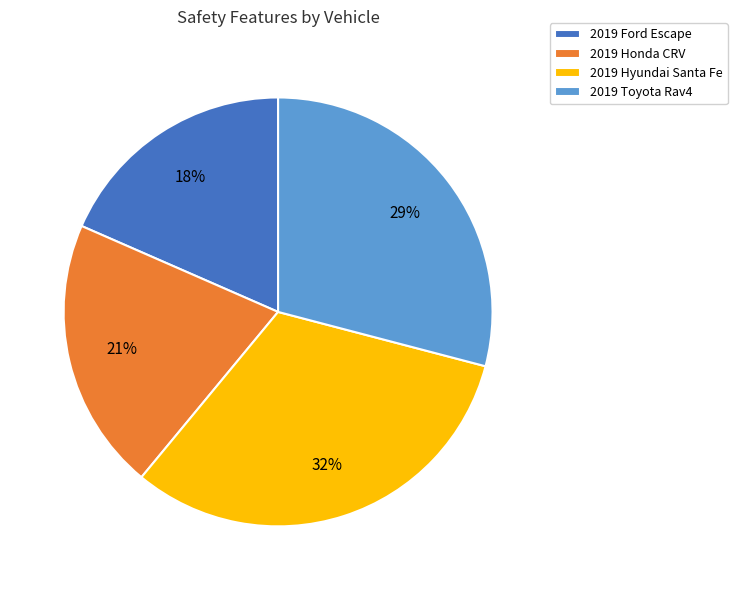

What is the largest slice in the pie chart?

2019 Hyundai Santa Fe